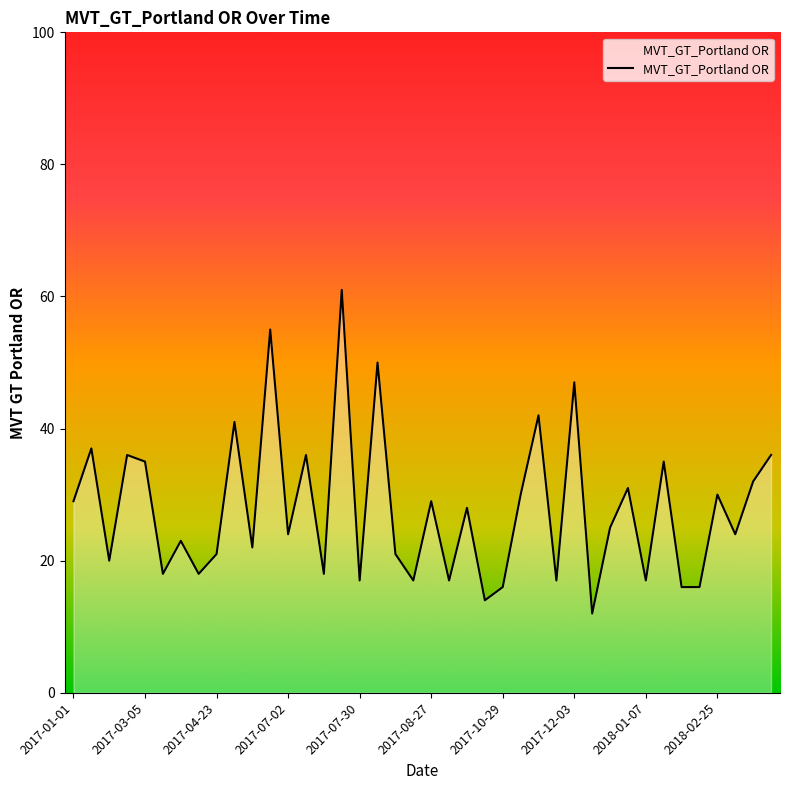

Reading right to left, list all the values displayed in this chart.

36	32	24	30	16	16	35	17	31	25	12	47	17	42	30	16	14	28	17	29	17	21	50	17	61	18	36	24	55	22	41	21	18	23	18	35	36	20	37	29